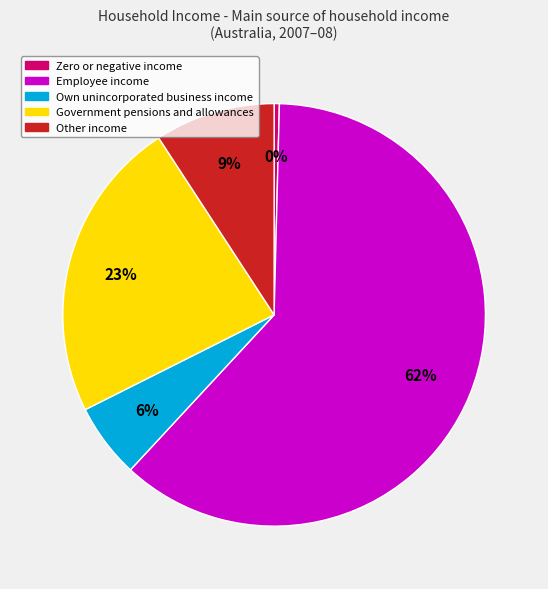

Is there any slice that represents more than half of the pie?

Yes